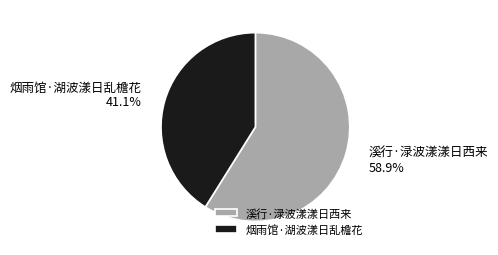

To the nearest percent, what is the difference between the 烟雨馆·湖波漾日乱檐花 and 溪行·渌波漾漾日西来 slice percentages?

18%